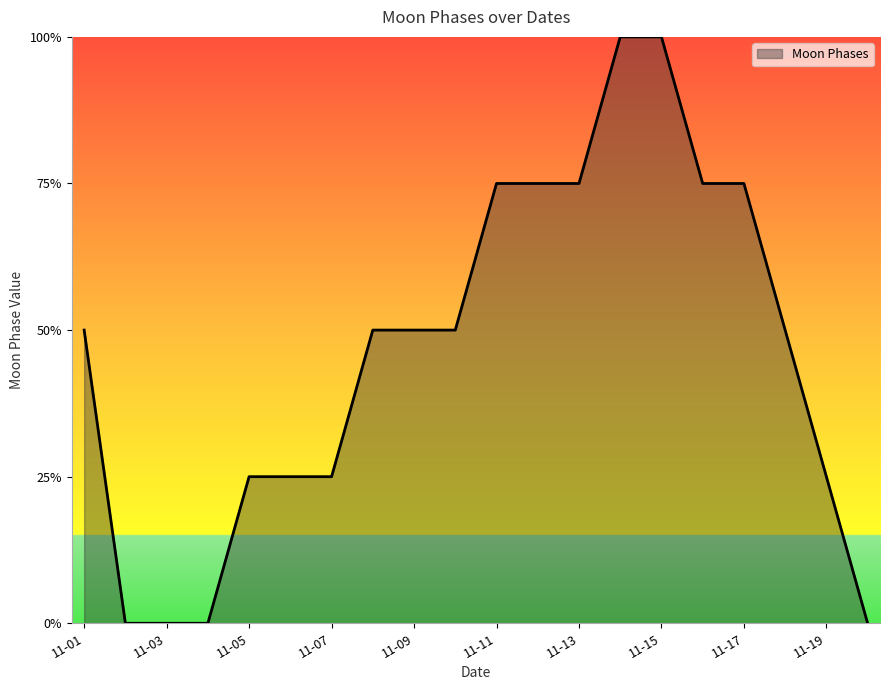

Which label corresponds to the smallest value in the chart?

2022-11-02